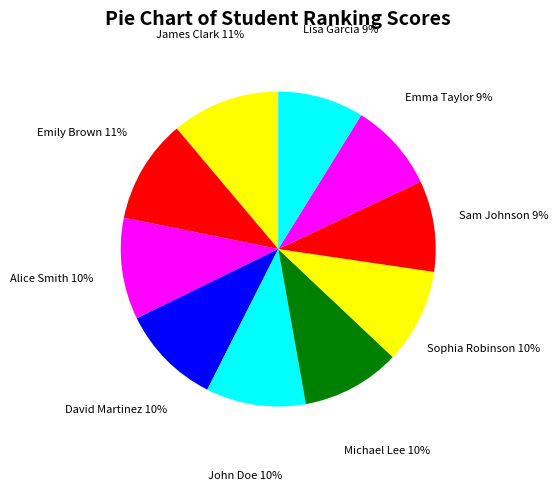

Is the sum of Lisa Garcia and Sophia Robinson greater than half?

No